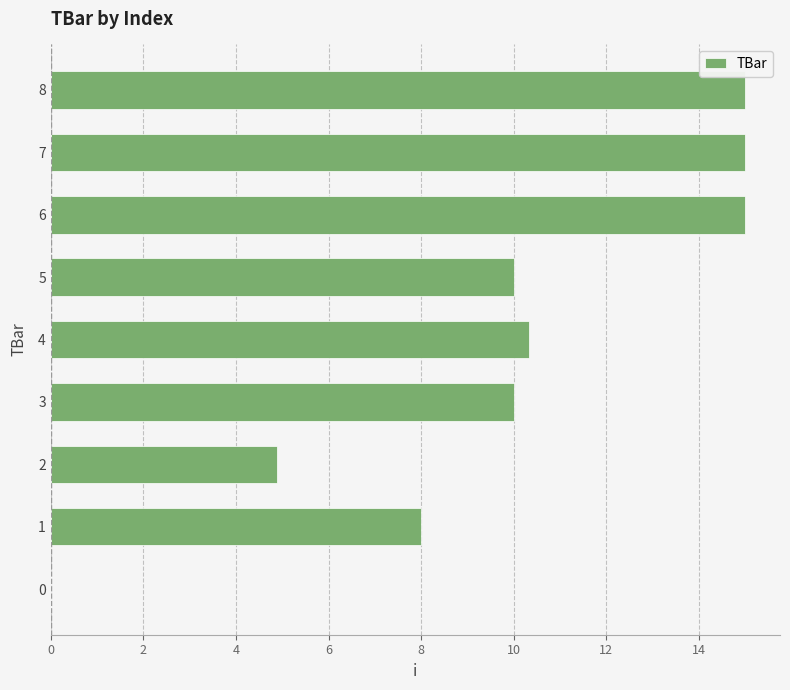

What is the change in value from 1 to 6?

+7.0